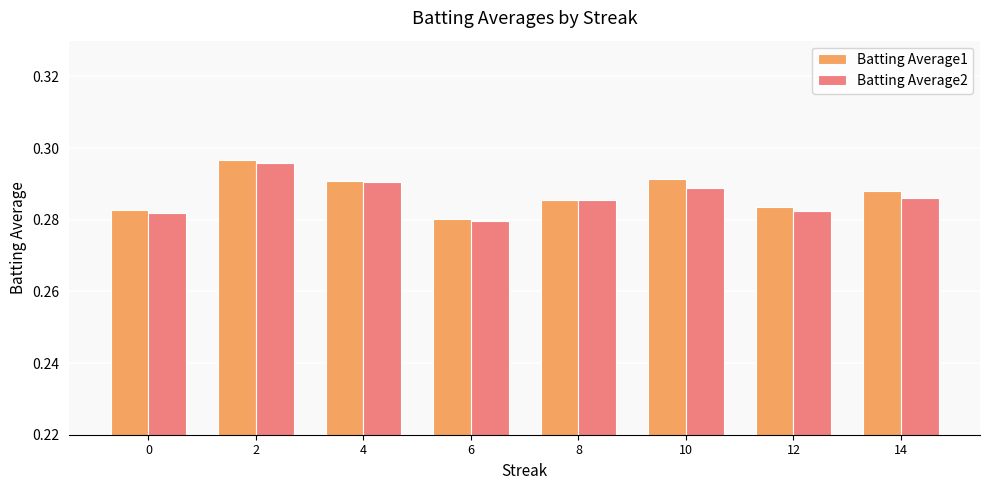

How many bars are there in total?

16